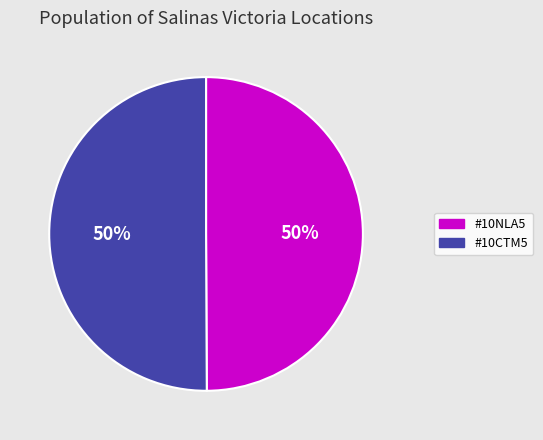

How many slices are in this pie chart?

2